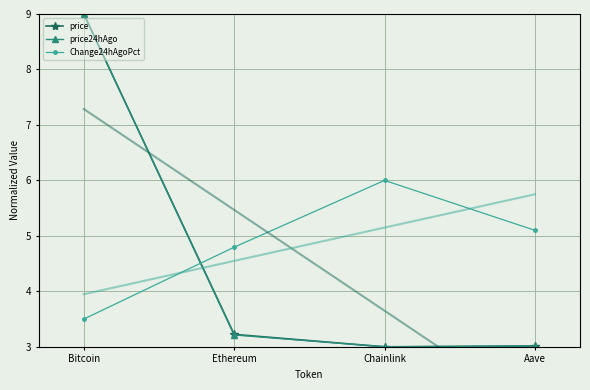

Reading right to left, transcribe all the data shown in this chart.

price: 3.0	3.0	3.2	9.0
price24hAgo: 3.0	3.0	3.2	9.0
Change24hAgoPct: 5.1	6.0	4.8	3.5